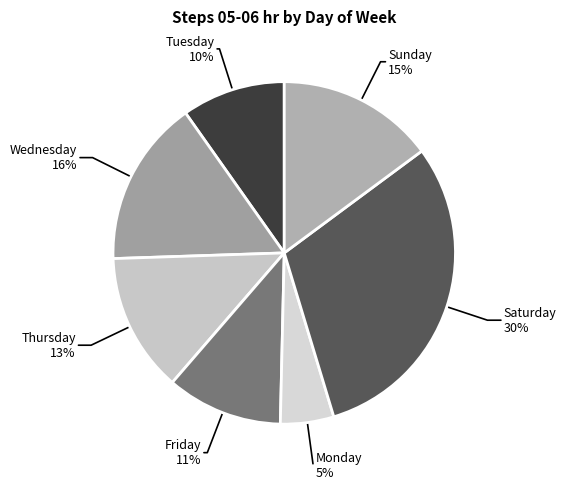

Which category has the biggest portion of the pie?

Saturday